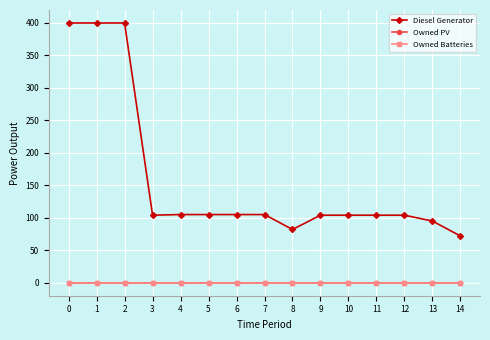

What is the spread (max minus min) of values at 6?

105